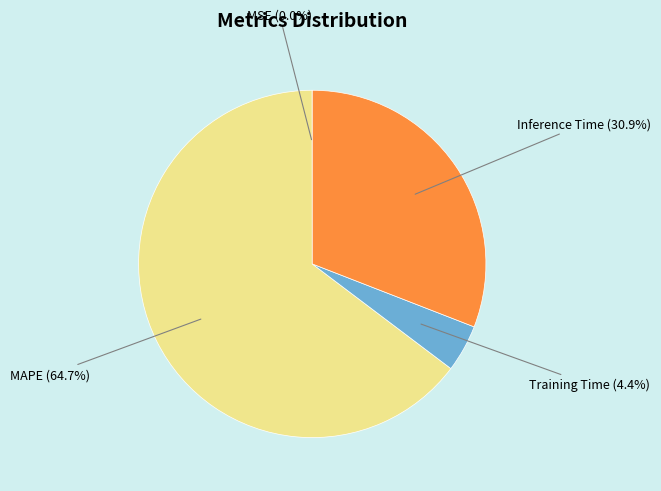

Does any single category account for the majority?

Yes